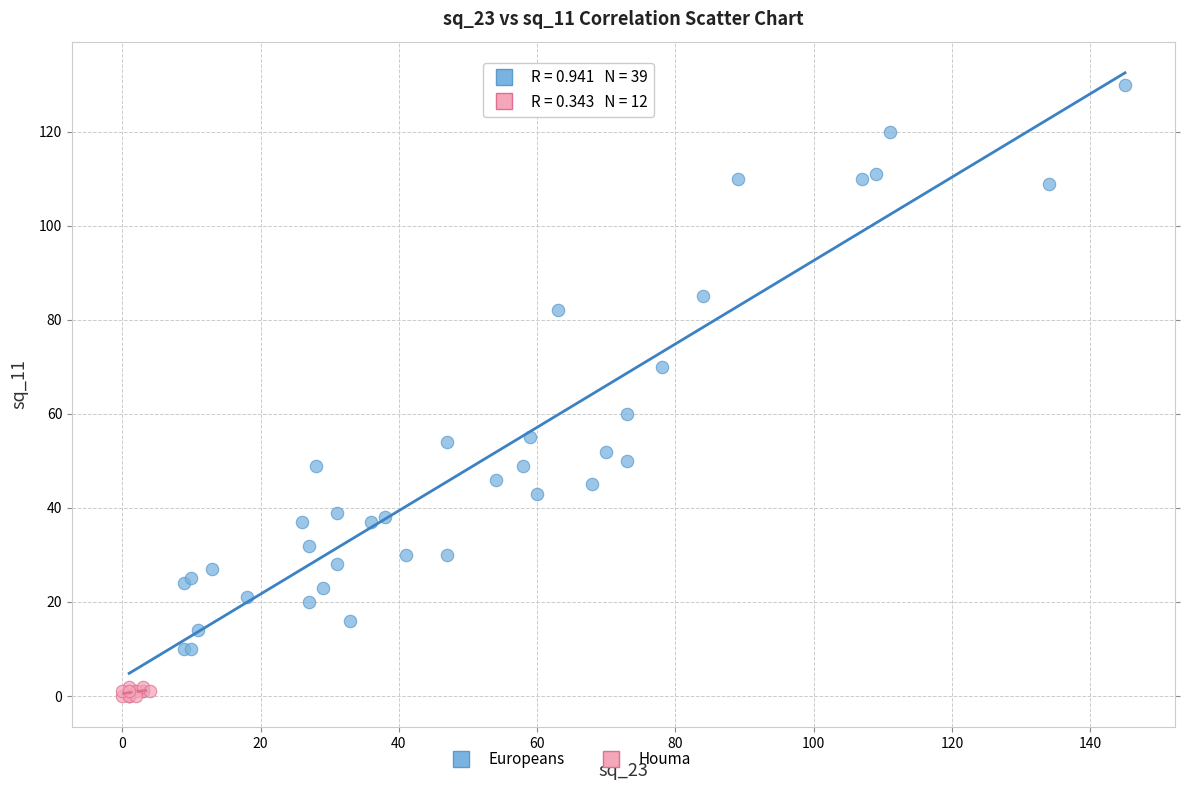

Which series has the largest Y range (max minus min)?

Europeans